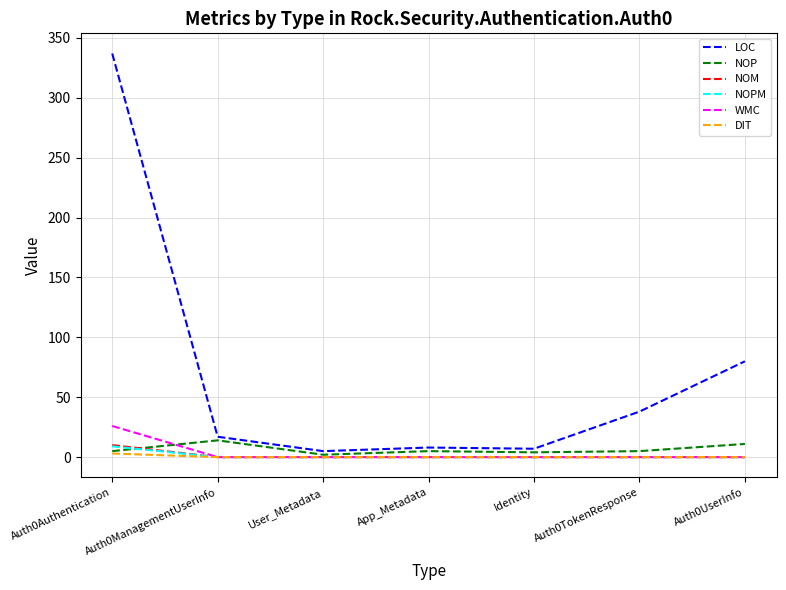

The value of WMC at Auth0UserInfo is 0. True or false?

True